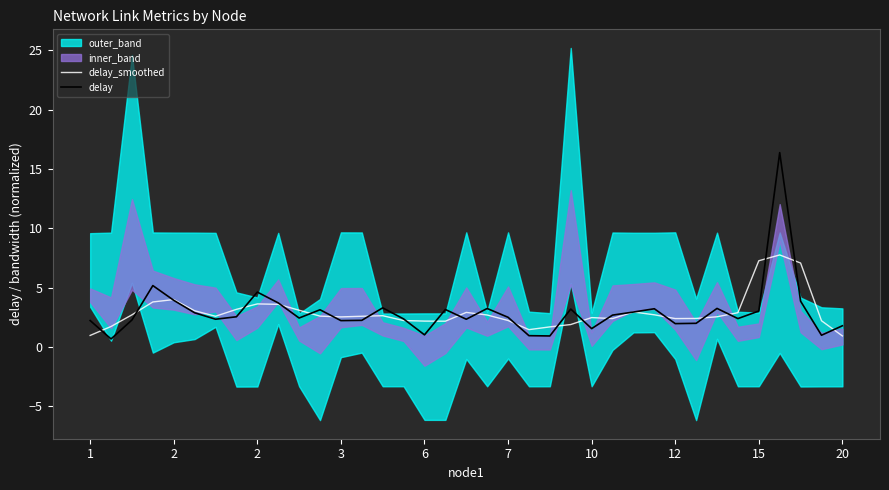

What is the difference between the maximum and minimum values in the delay_smoothed series?

6.8